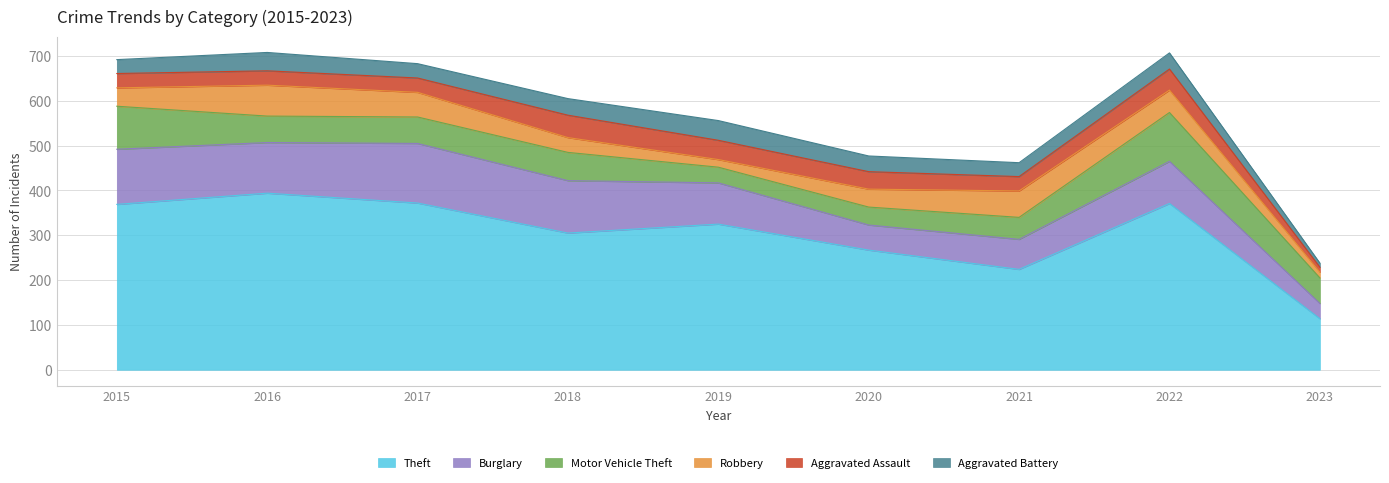

Is the value of Robbery at 2022 greater than the value of Aggravated Assault at 2022?

Yes